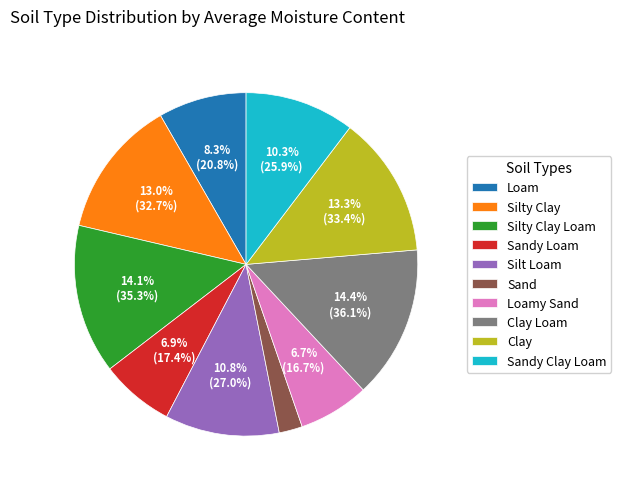

Which slice is the smallest?

Sand